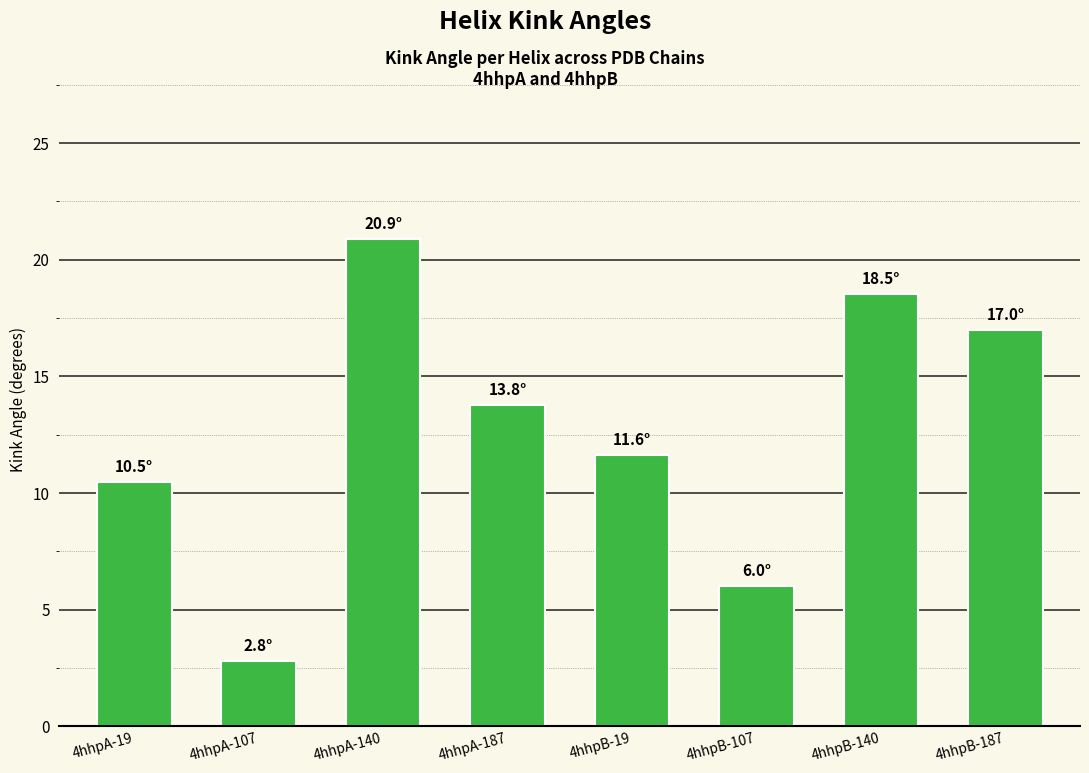

What is the ratio of the value at 4hhpA-140 to the value at 4hhpB-187?

1.2